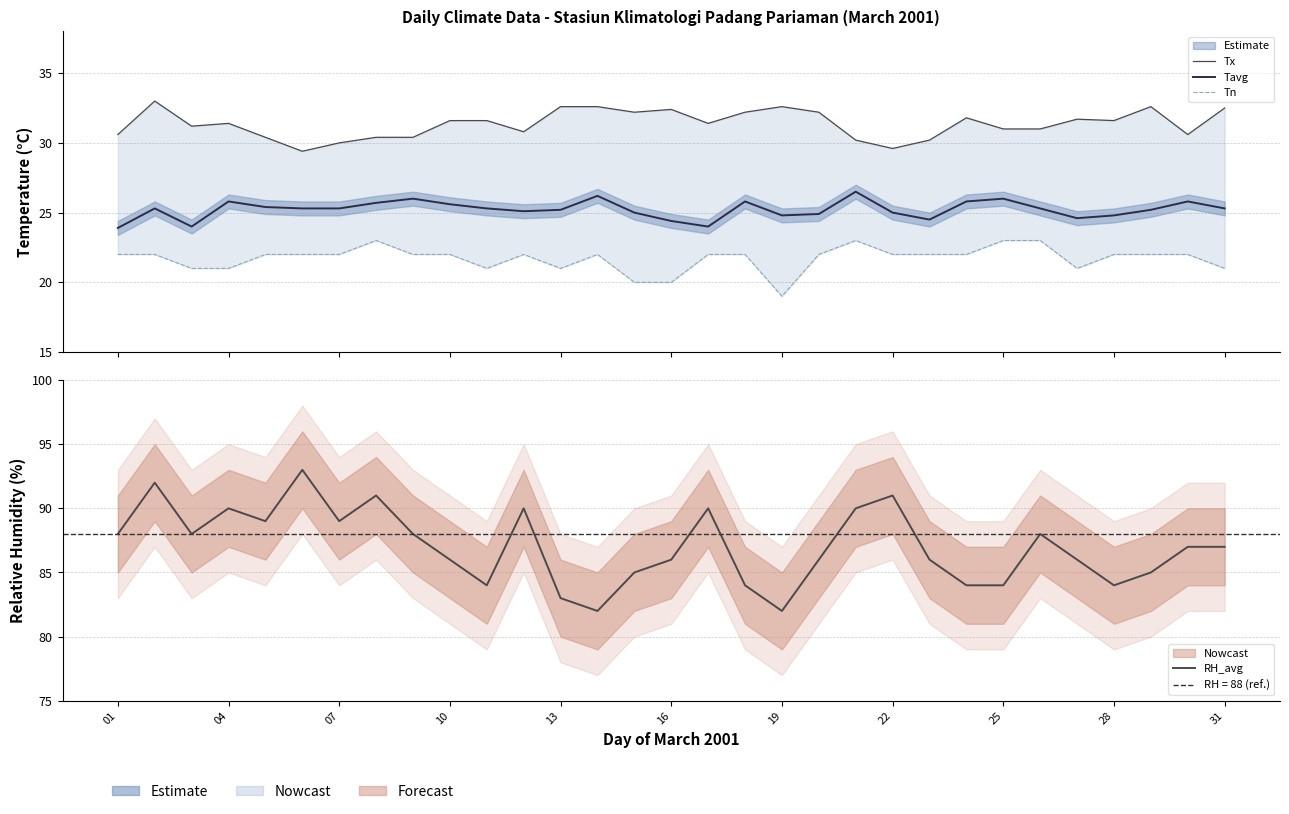

How many data points in Tavg are above 25?

20